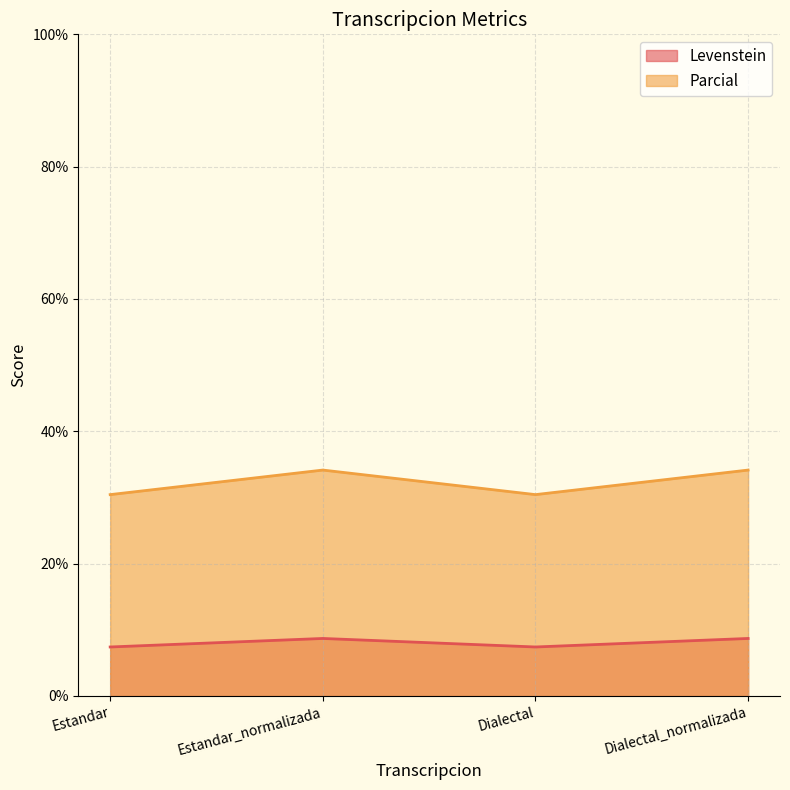

Where is the first local minimum for Levenstein?

Dialectal